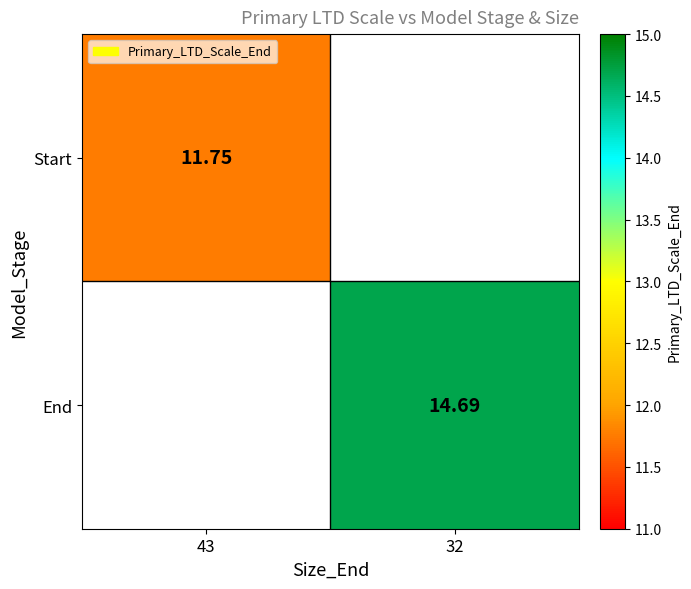

True or false: Start has a value of 2.9 at 43.

False